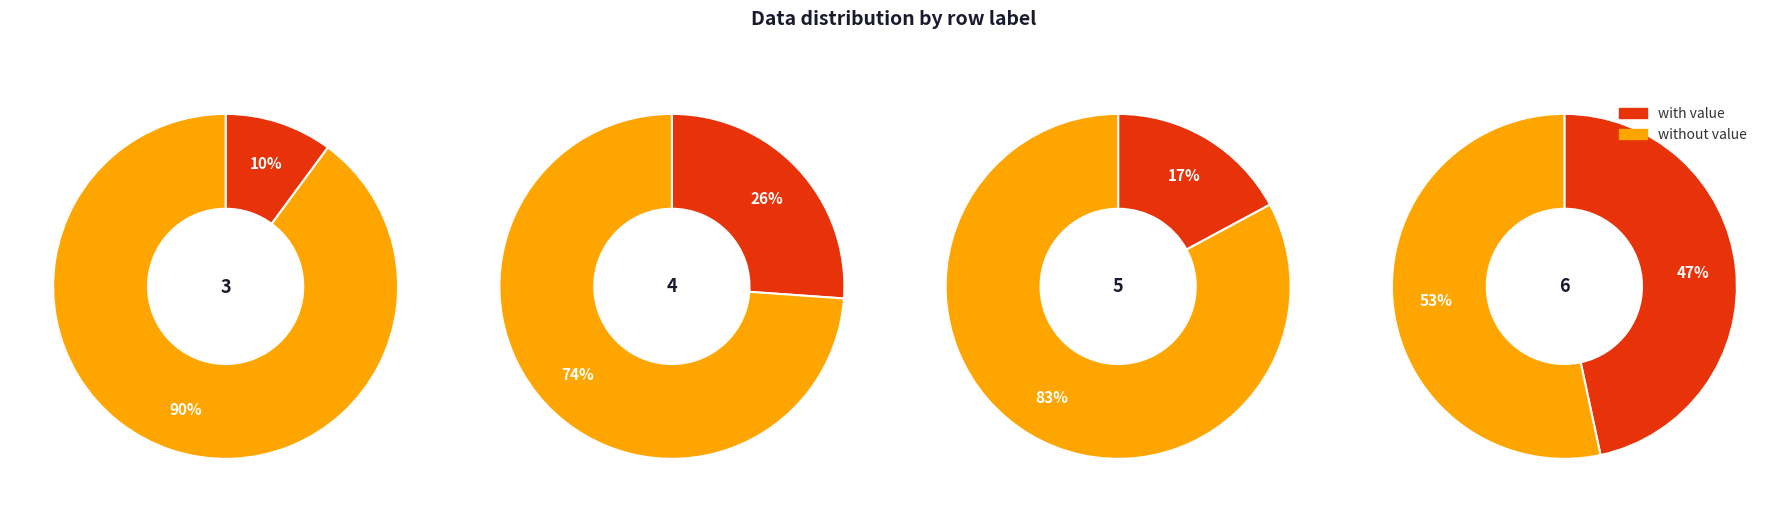

True or false: 3 accounts for 16% of the total.

False